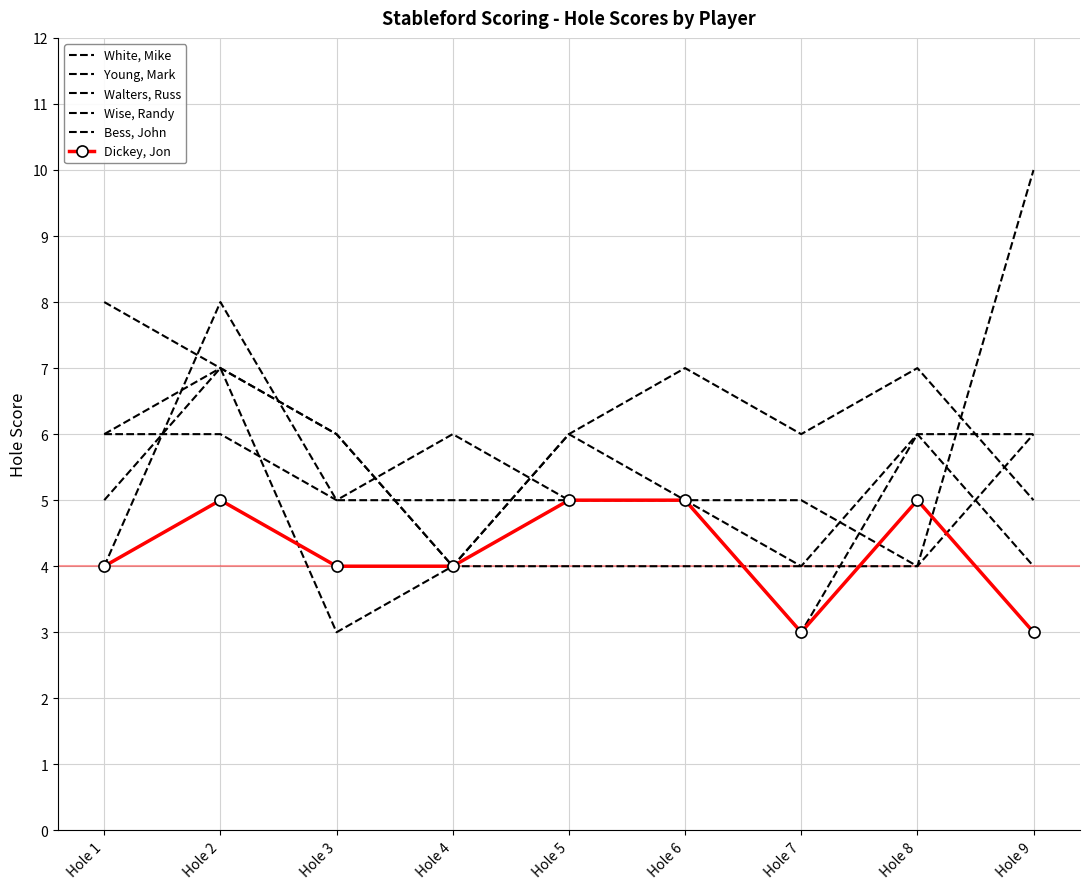

How many data points in Dickey, Jon are above 4?

4